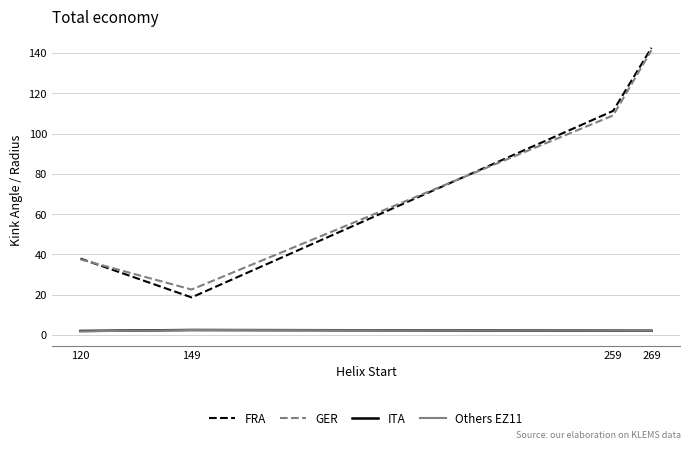

Does the chart display data point markers on the line(s)?

No